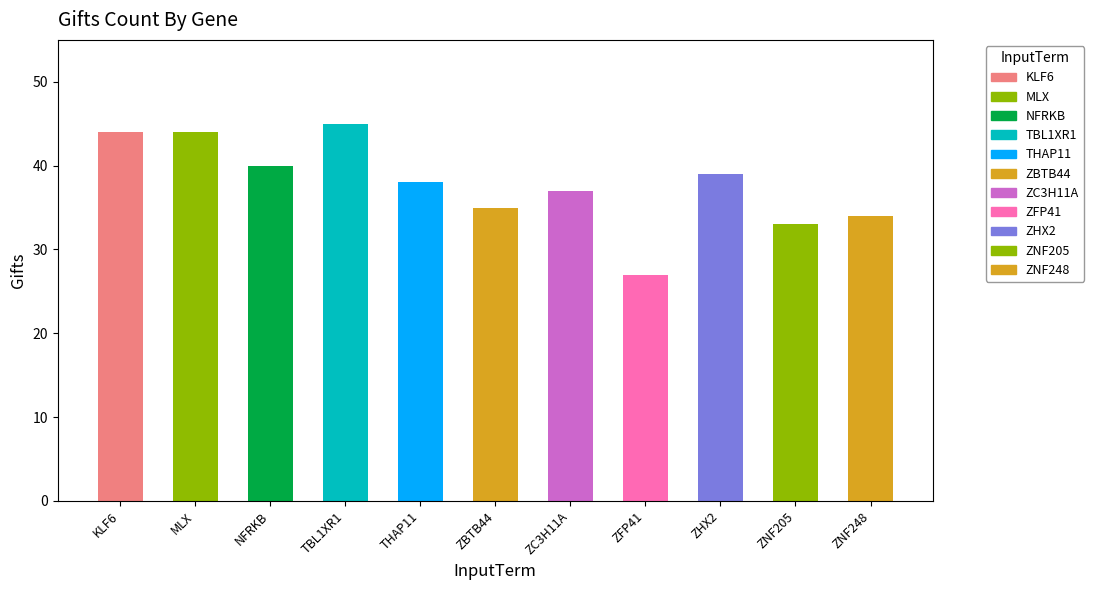

At which category does the chart reach its minimum across all series?

ZFP41